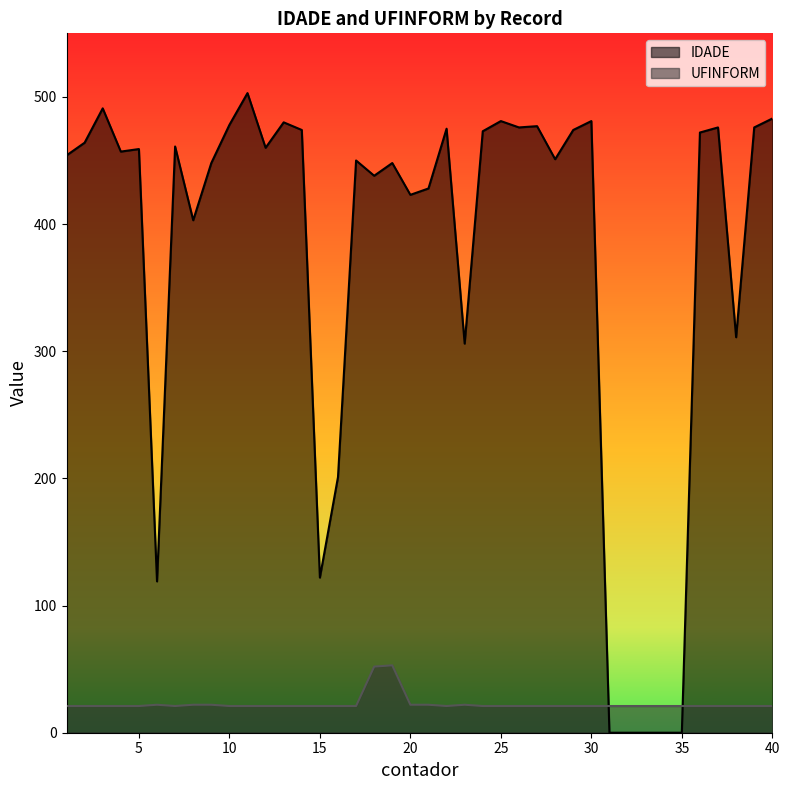

Reading right to left, list all the values displayed in this chart.

IDADE: 483	476	311	476	472	0	0	0	0	0	481	474	451	477	476	481	473	306	475	428	423	448	438	450	201	122	474	480	460	503	478	448	403	461	119	459	457	491	464	454
UFINFORM: 21	21	21	21	21	21	21	21	21	21	21	21	21	21	21	21	21	22	21	22	22	53	52	21	21	21	21	21	21	21	21	22	22	21	22	21	21	21	21	21